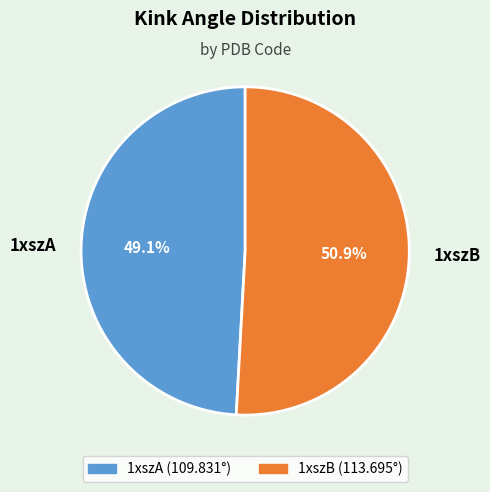

The 1xszA slice represents 58% of the pie. True or false?

False